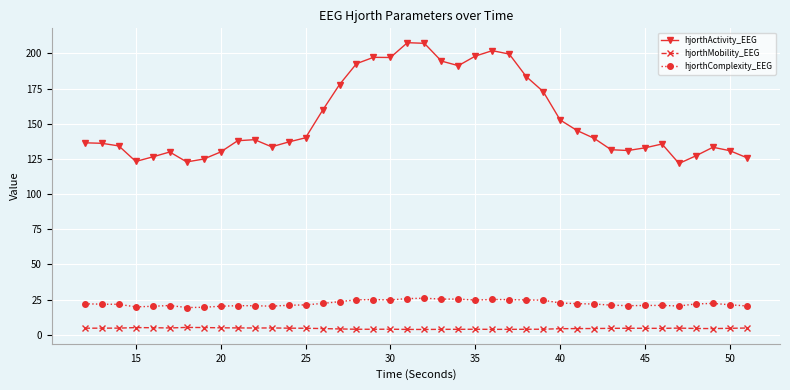

Does the chart display data point markers on the line(s)?

Yes